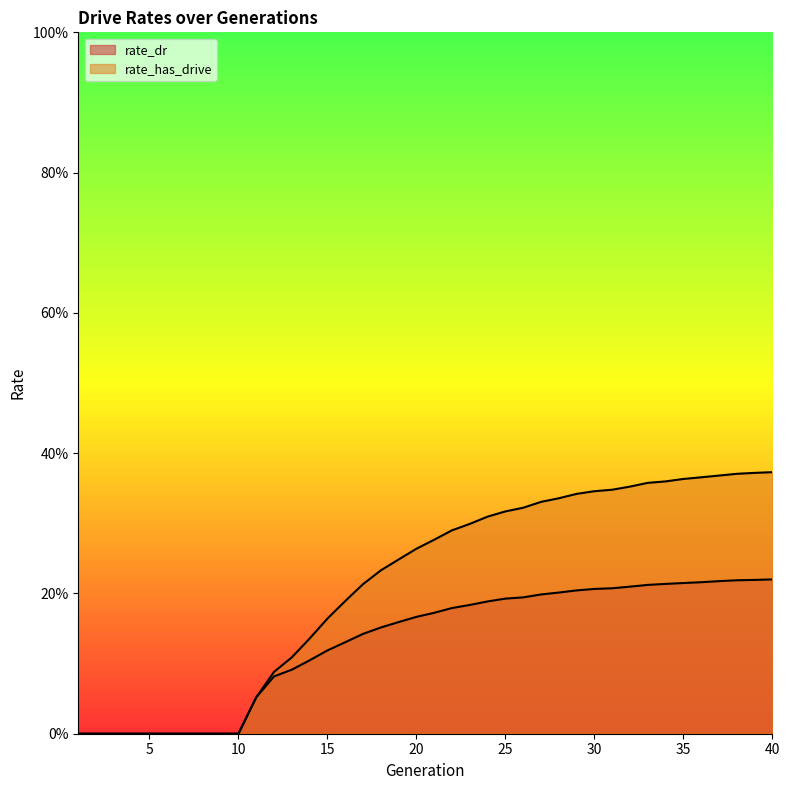

Is it true that rate_has_drive equals 0.1 at 15?

False